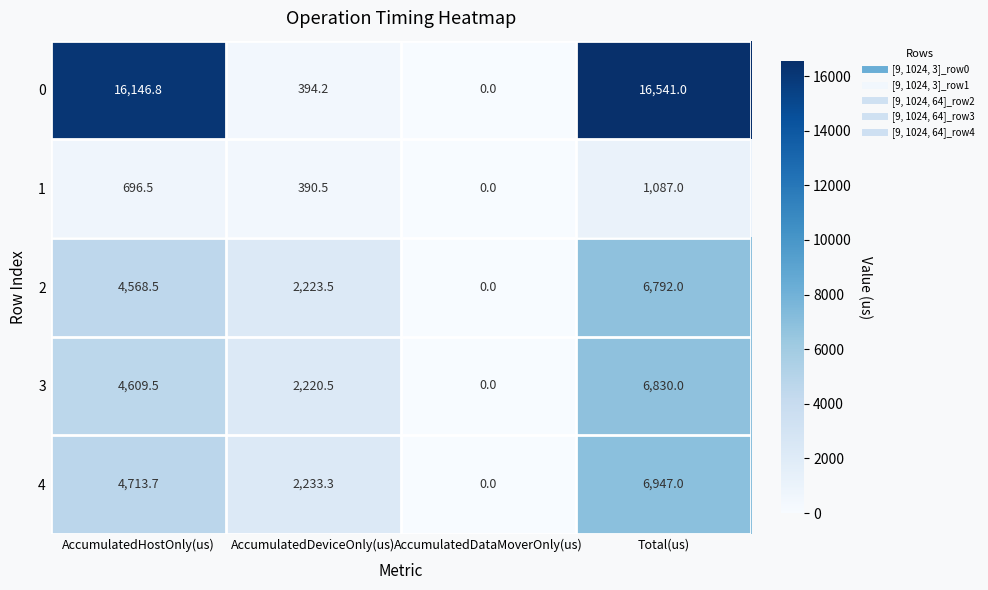

Is it true that 1 equals 696.5 at AccumulatedHostOnly(us)?

True